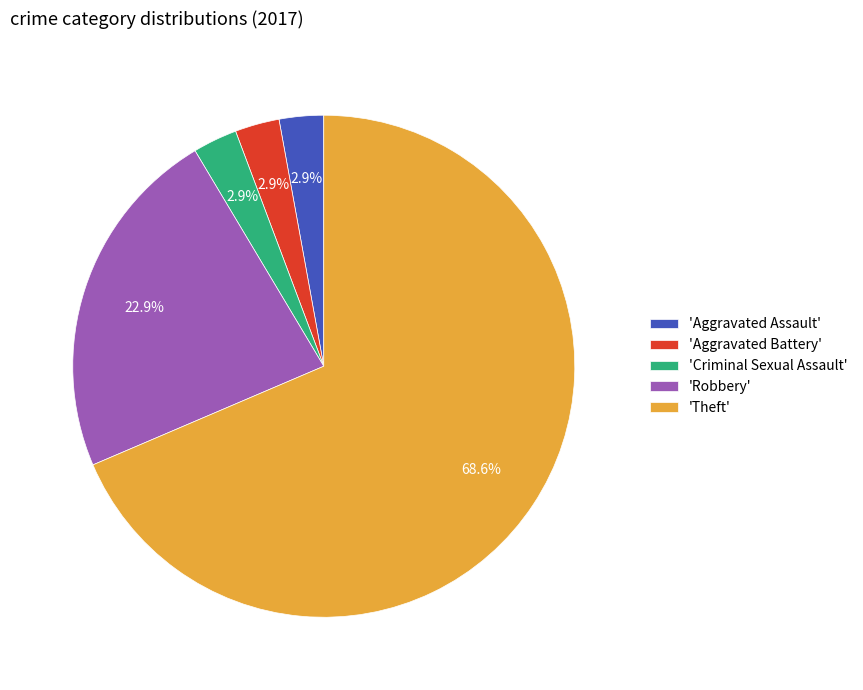

Combined, what portion of the pie is 'Theft' and 'Criminal Sexual Assault'?

71.4%